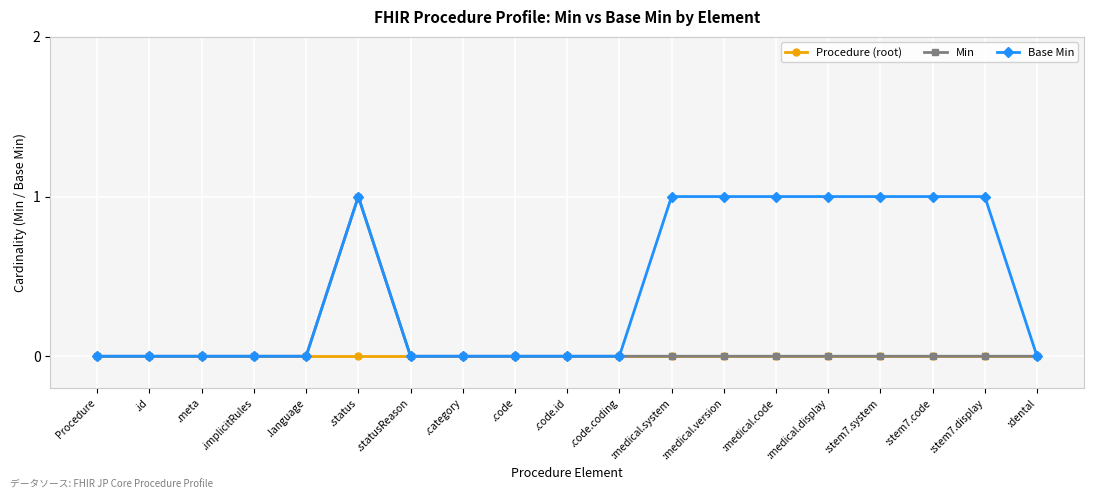

What is the label of the 13th point from the right?

.statusReason